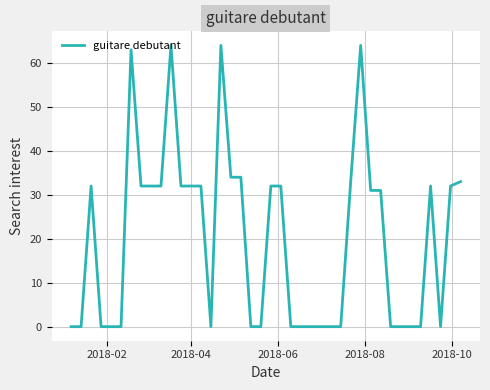

How many lines are shown in the chart?

1